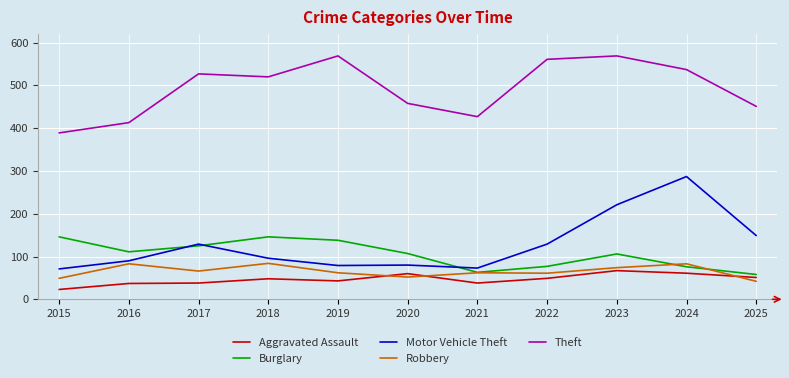

True or false: Theft has a value of 246 at 2015.

False